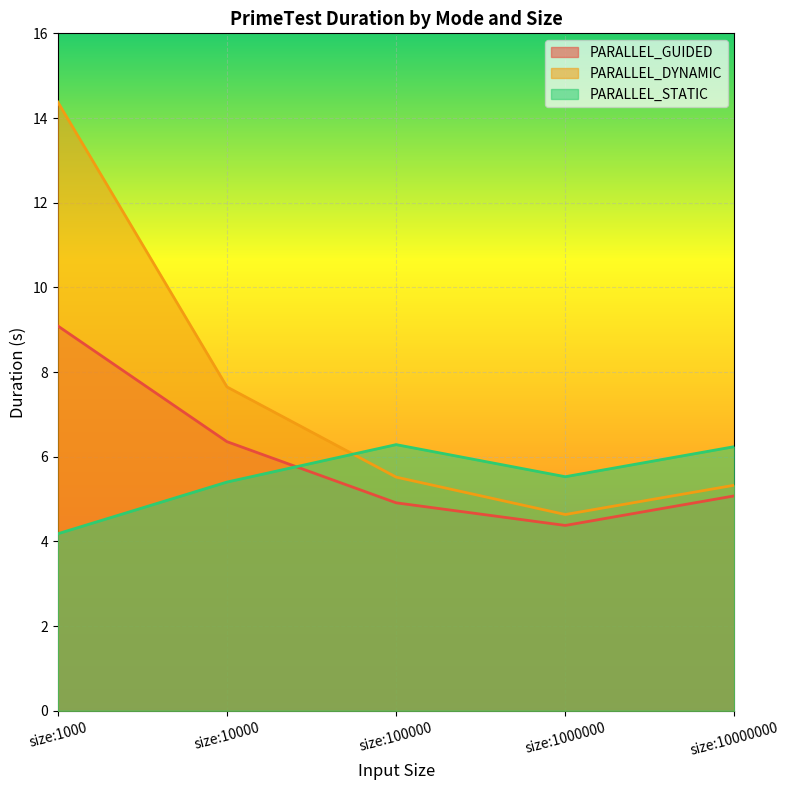

Rank the series at size:100000 from highest to lowest value.

PARALLEL_STATIC, PARALLEL_DYNAMIC, PARALLEL_GUIDED